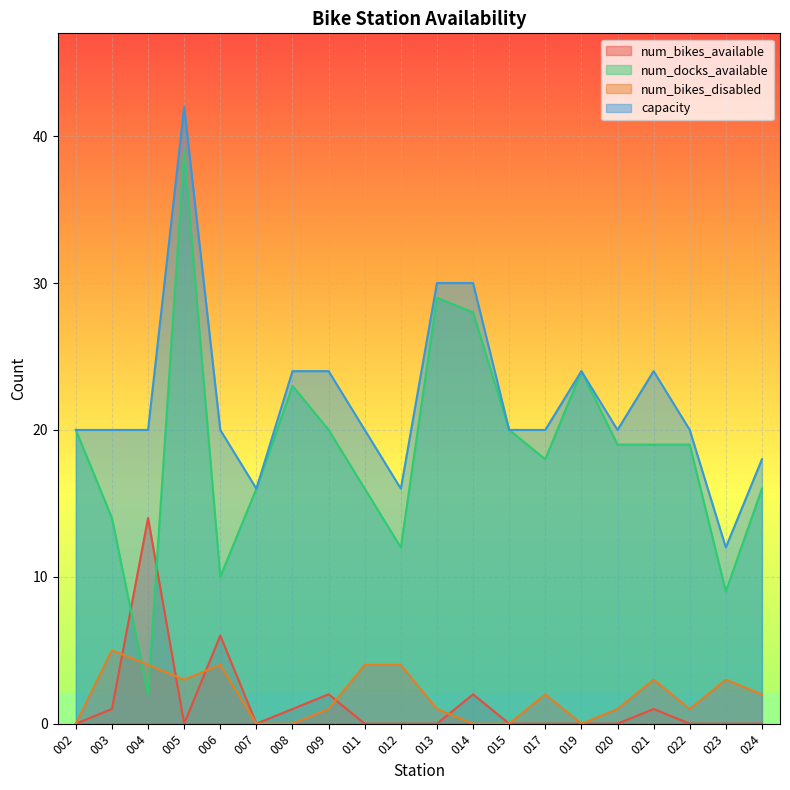

True or false: capacity has a value of 11 at 004.

False